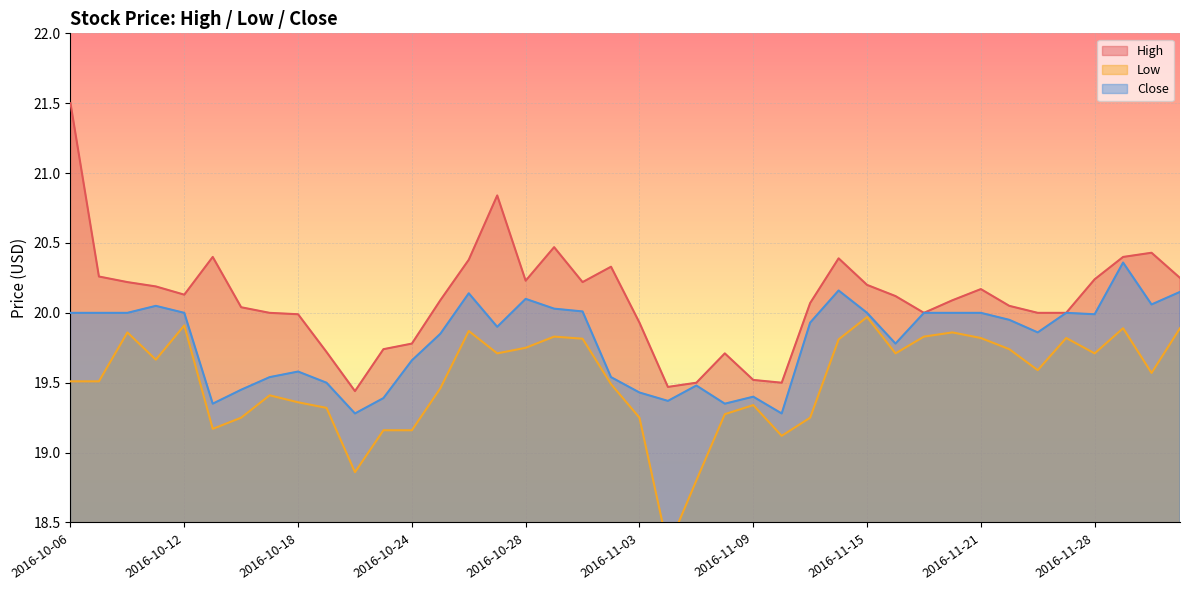

True or false: Close and Low cross at least once.

False